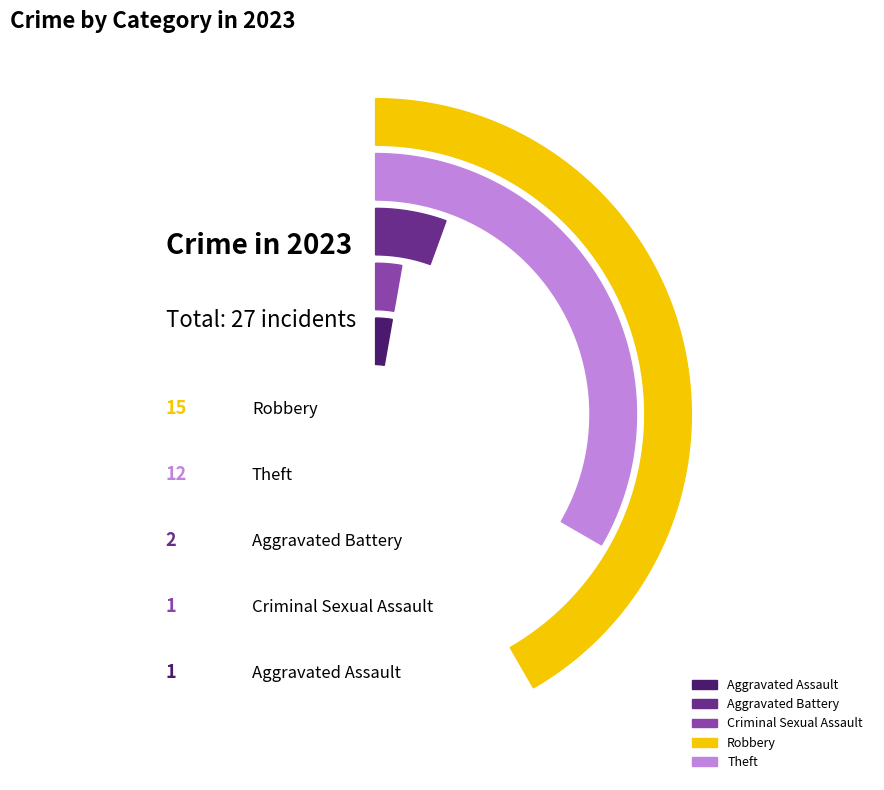

What percentage is NOT represented by Theft?

61.3%